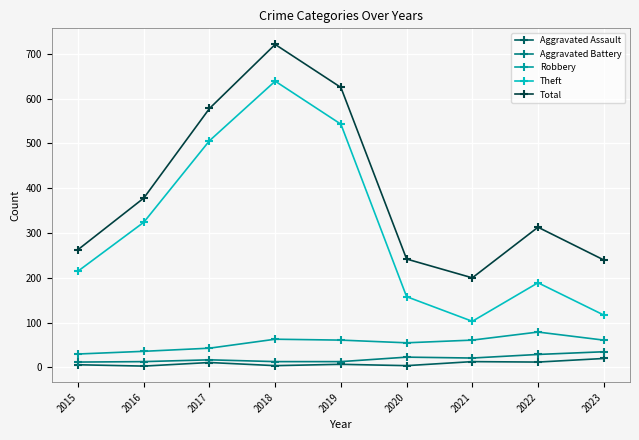

What is the maximum value for Aggravated Assault?

20